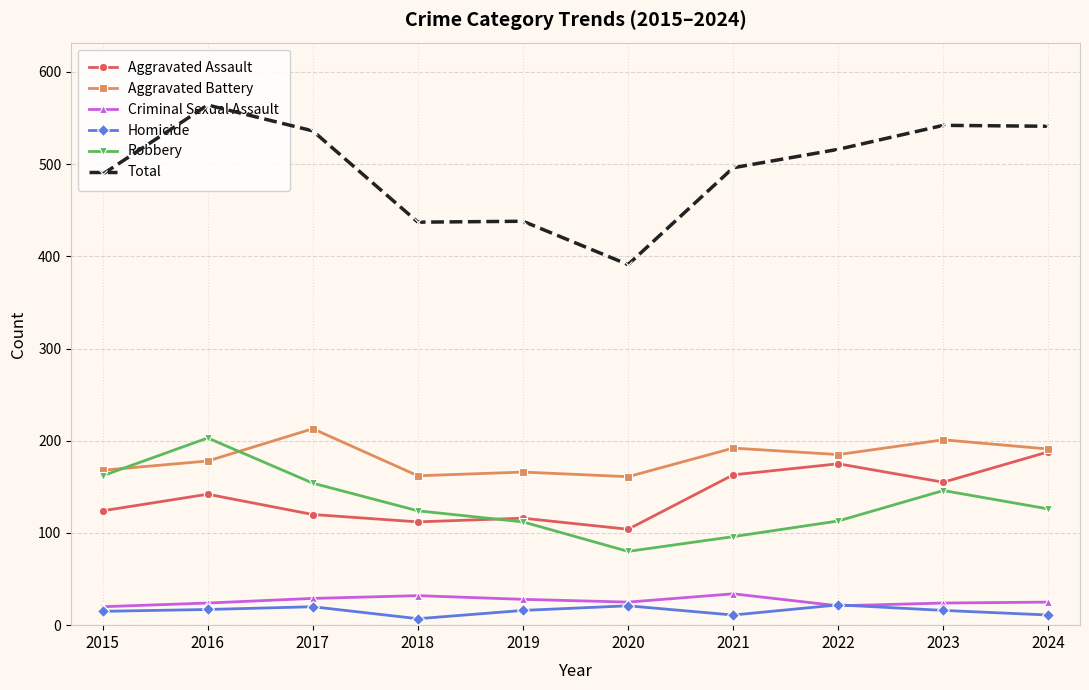

True or false: Robbery and Homicide cross at least once.

False